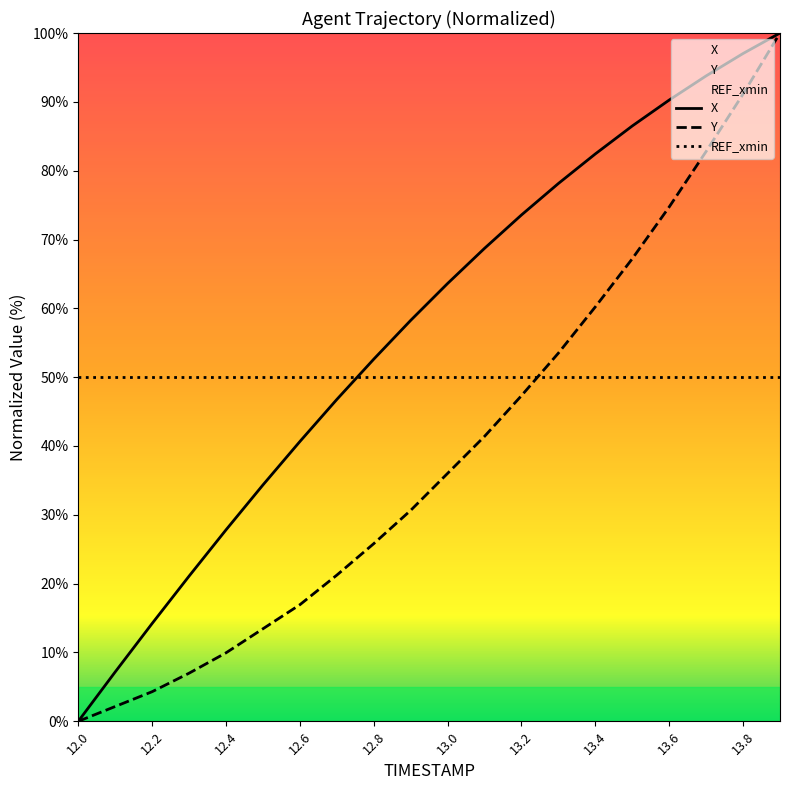

Reading left to right, what are all the values shown in this chart?

X: 0.0	7.2	14.2	21.1	27.8	34.3	40.6	46.8	52.6	58.2	63.6	68.7	73.6	78.1	82.4	86.5	90.3	93.8	97.0	100.0
Y: 0.0	2.2	4.3	7.0	9.9	13.4	16.9	21.2	25.8	30.6	36.0	41.4	47.3	53.5	60.2	67.2	74.7	82.8	91.1	100.0